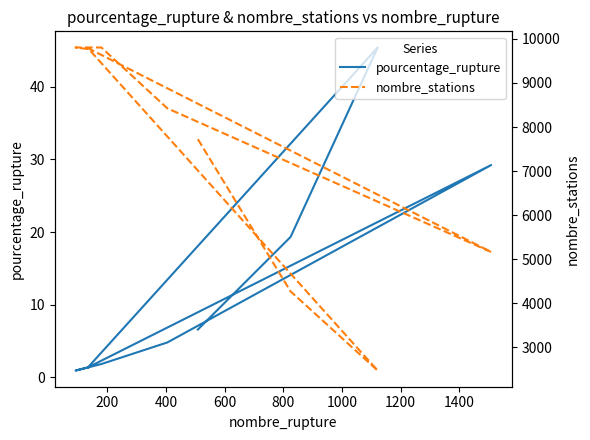

Reading left to right, list all the values displayed in this chart.

pourcentage_rupture: 6.6	19.3	45.4	1.4	29.2	4.8	1.8	0.9	1.4
nombre_stations: 7724.0	4269.0	2471.0	9792.0	5163.0	8424.0	9806.0	9806.0	9767.0